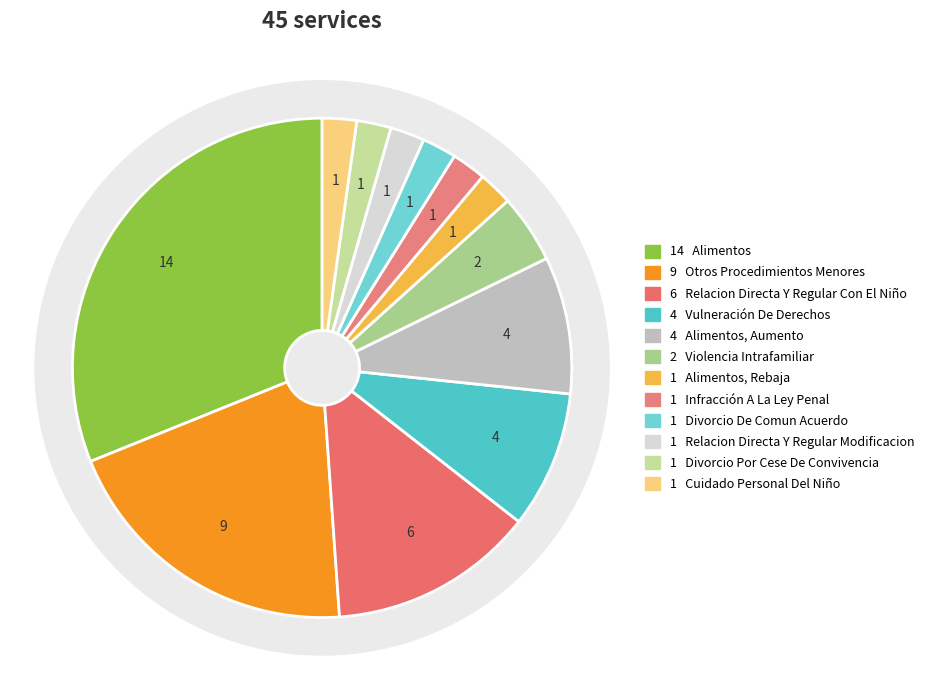

How many slices are in this pie chart?

12